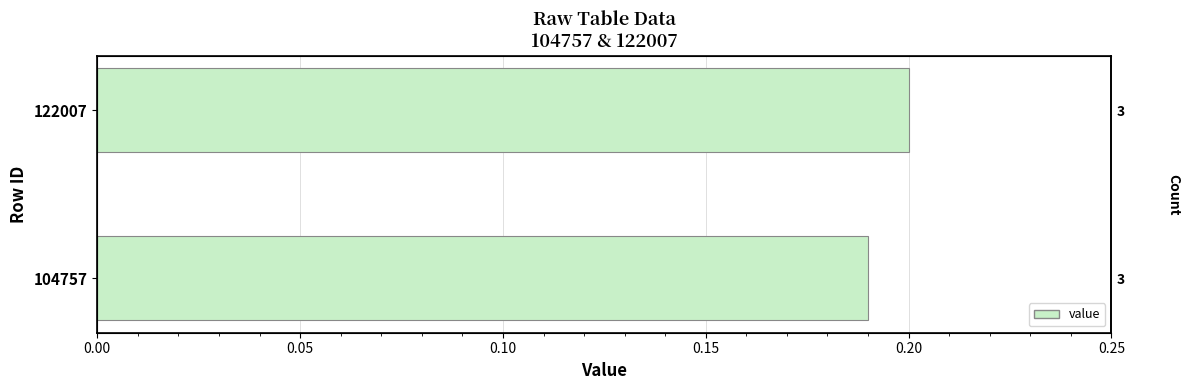

Reading left to right, extract all data points from this chart.

0.2	0.2